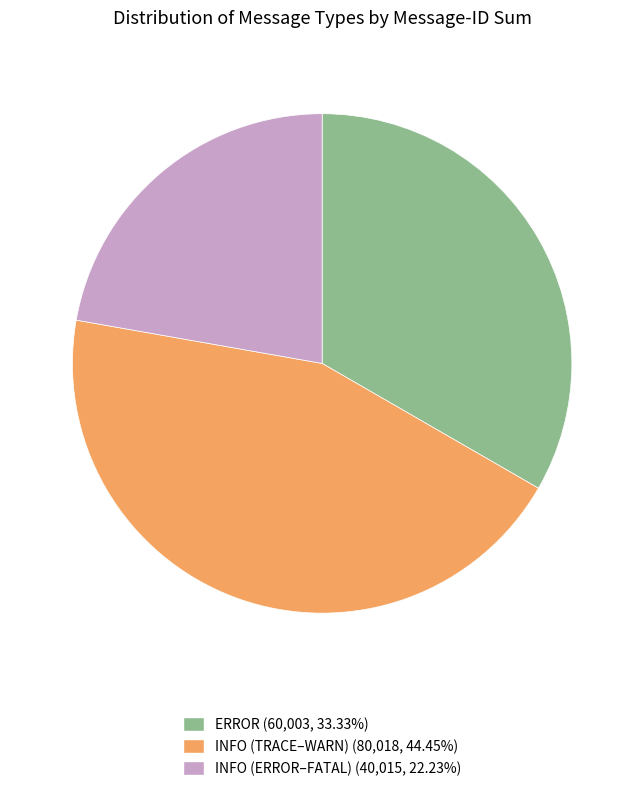

Is there a majority slice in this chart?

No